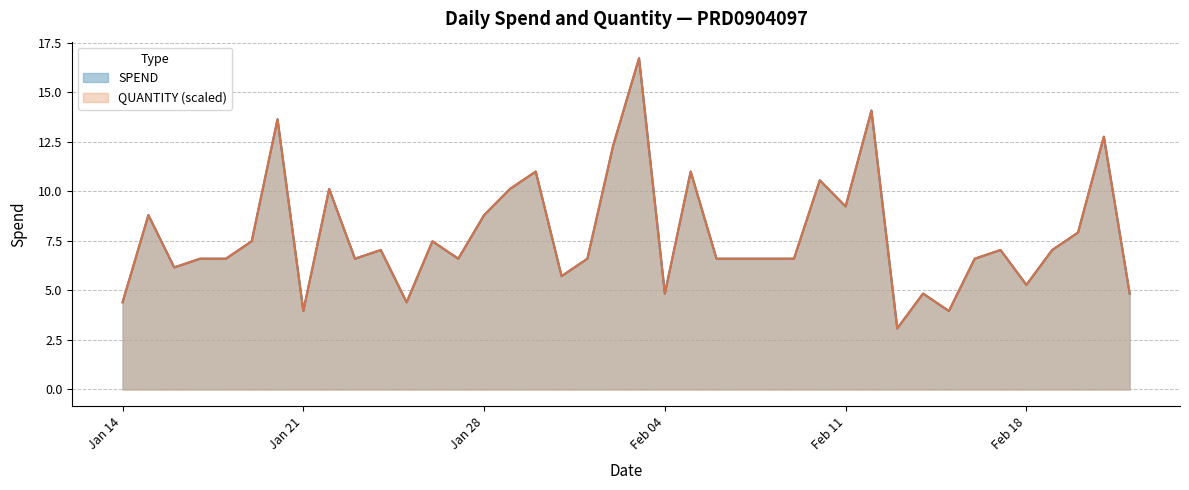

What is the average value of the SPEND series?

7.8